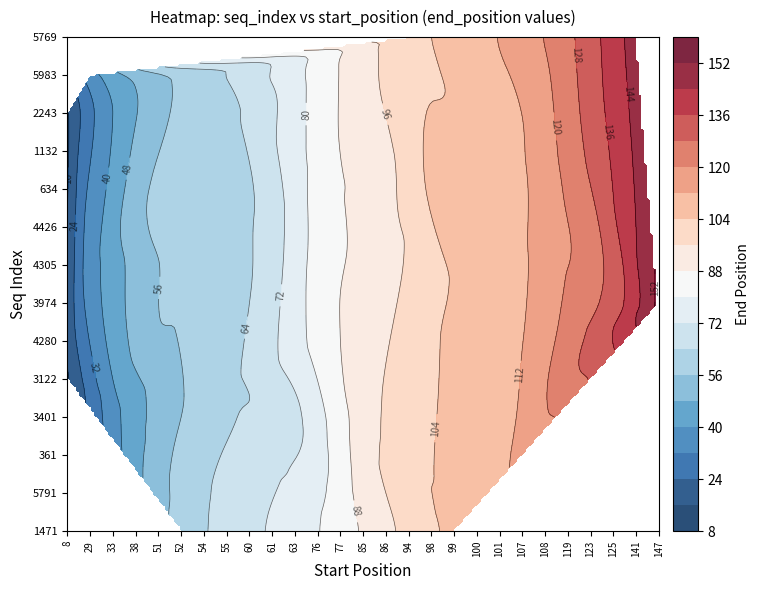

The 1471 series shows 24 at 52. True or false?

False